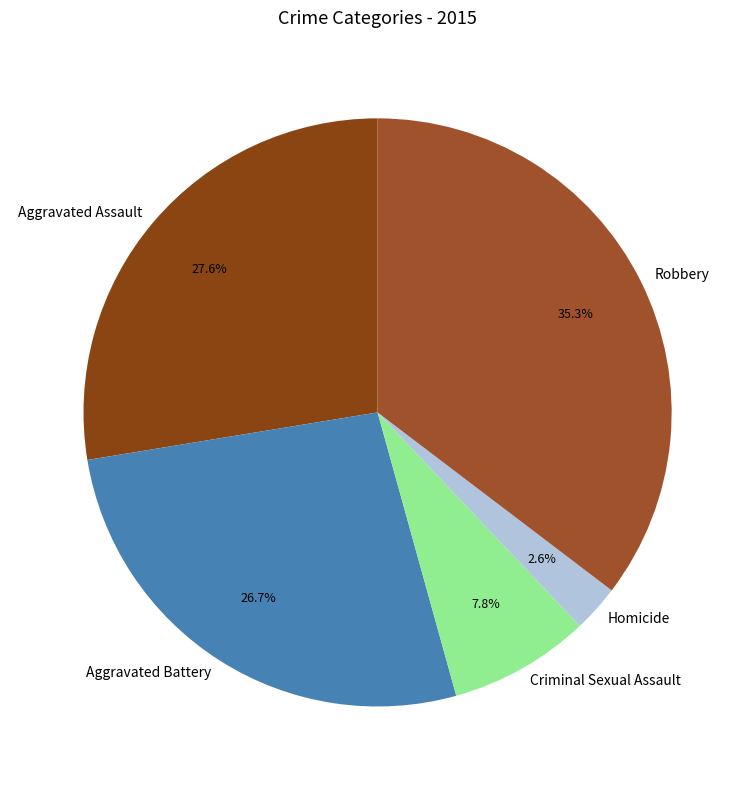

Which slice is the smallest?

Homicide